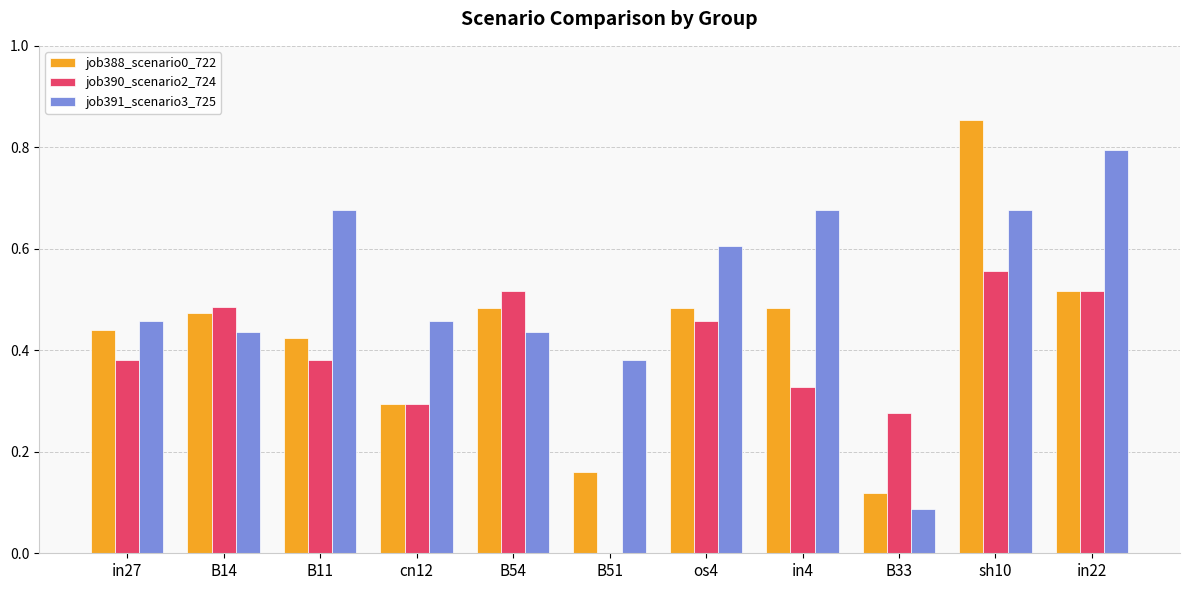

Which label corresponds to the largest value in the chart?

sh10